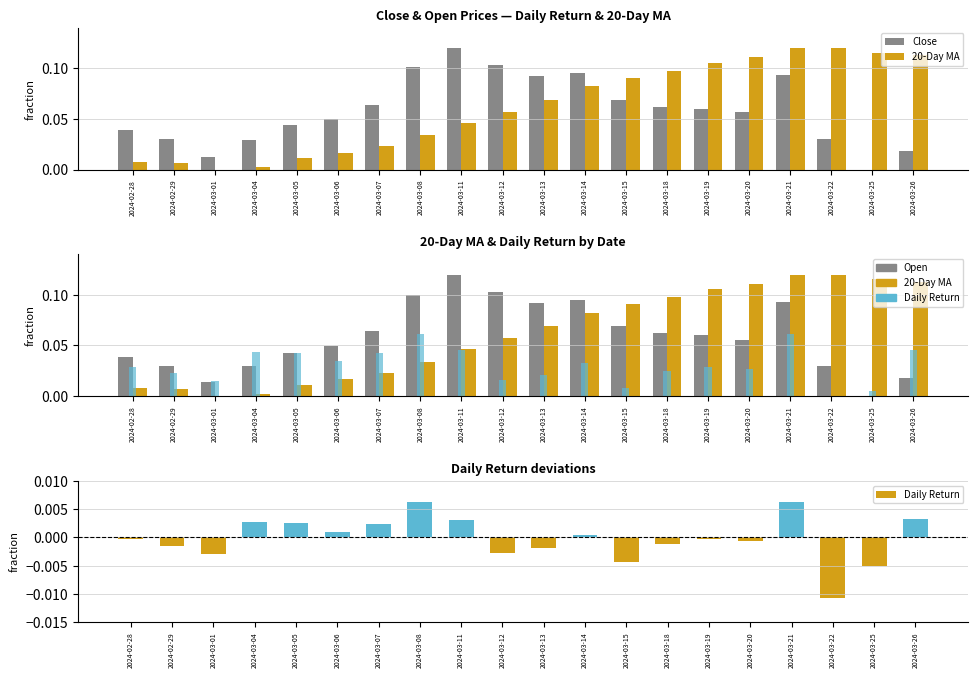

Reading left to right, what are all the values shown in this chart?

Close: 0.0	0.0	0.0	0.0	0.0	0.0	0.1	0.1	0.1	0.1	0.1	0.1	0.1	0.1	0.1	0.1	0.1	0.0	0.0	0.0
20-Day MA: 0.0	0.0	0.0	0.0	0.0	0.0	0.0	0.0	0.0	0.1	0.1	0.1	0.1	0.1	0.1	0.1	0.1	0.1	0.1	0.1
Open: 0.0	0.0	0.0	0.0	0.0	0.0	0.1	0.1	0.1	0.1	0.1	0.1	0.1	0.1	0.1	0.1	0.1	0.0	0.0	0.0
Daily Return: -0.0	-0.0	-0.0	0.0	0.0	0.0	0.0	0.0	0.0	-0.0	-0.0	0.0	-0.0	-0.0	-0.0	-0.0	0.0	-0.0	-0.0	0.0